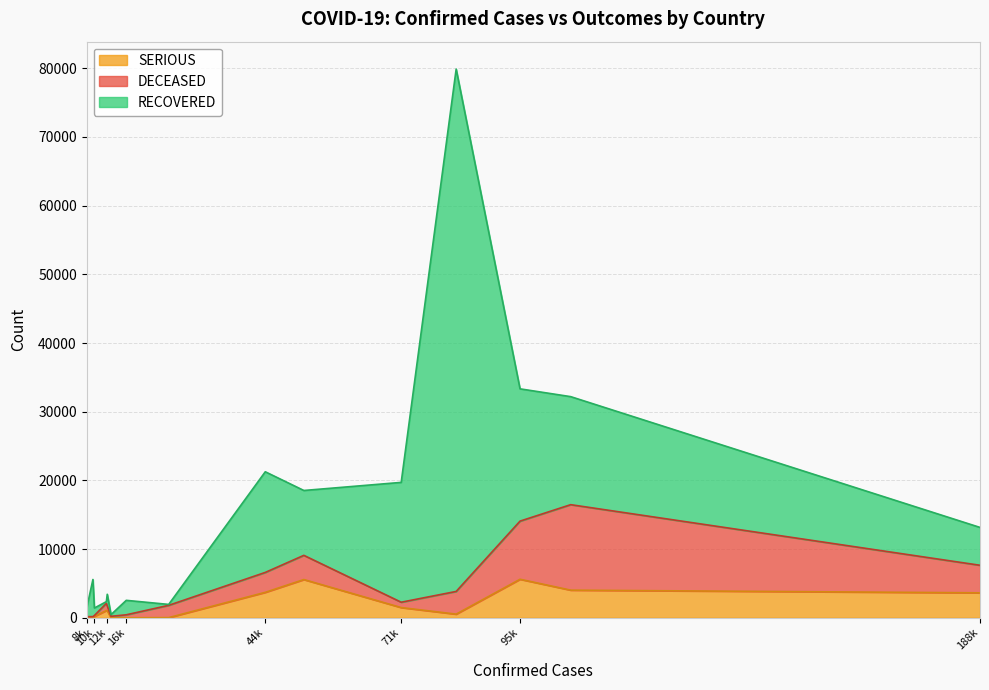

Reading left to right, extract all data points from this chart.

DECEASED: United States=4011	Italy=12443	Spain=8464	China=3305	Germany=778	France=3523	Iran=2898	United Kingdom=1789	Switzerland=433	Turkey=214	Belgium=705	Netherlands=1039	Austria=128	South Korea=165	Canada=101
RECOVERED: United States=5511	Italy=15729	Spain=19259	China=76052	Germany=17447	France=9445	Iran=14656	United Kingdom=135	Switzerland=2105	Turkey=243	Belgium=1696	Netherlands=250	Austria=1095	South Korea=5408	Canada=1161
SERIOUS: United States=3632	Italy=4023	Spain=5607	China=528	Germany=1486	France=5565	Iran=3703	United Kingdom=20	Switzerland=0	Turkey=0	Belgium=1021	Netherlands=1057	Austria=198	South Korea=0	Canada=62